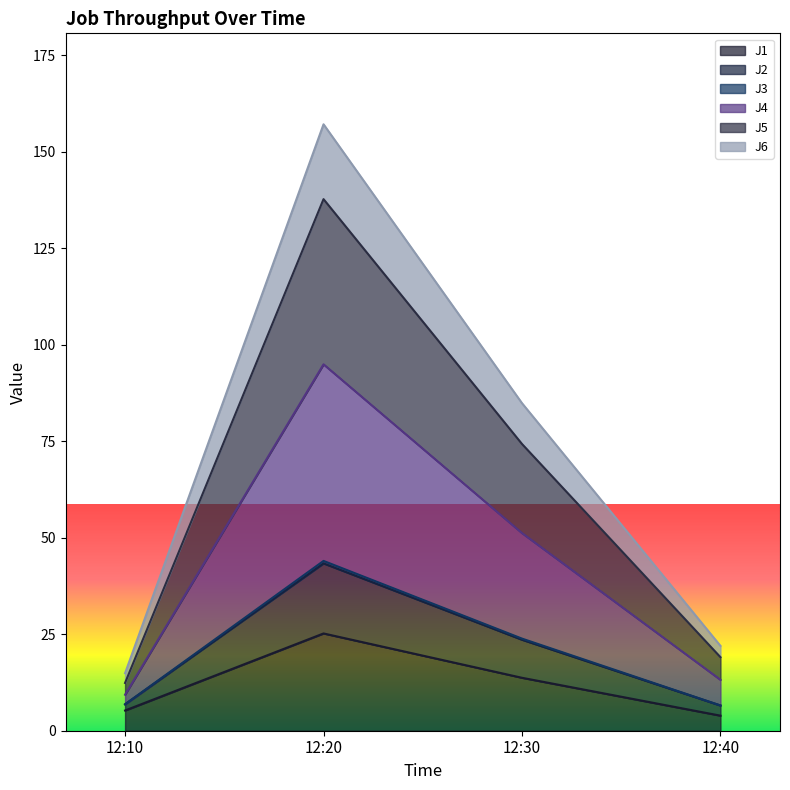

At which category is the sum across all series the highest?

12:20